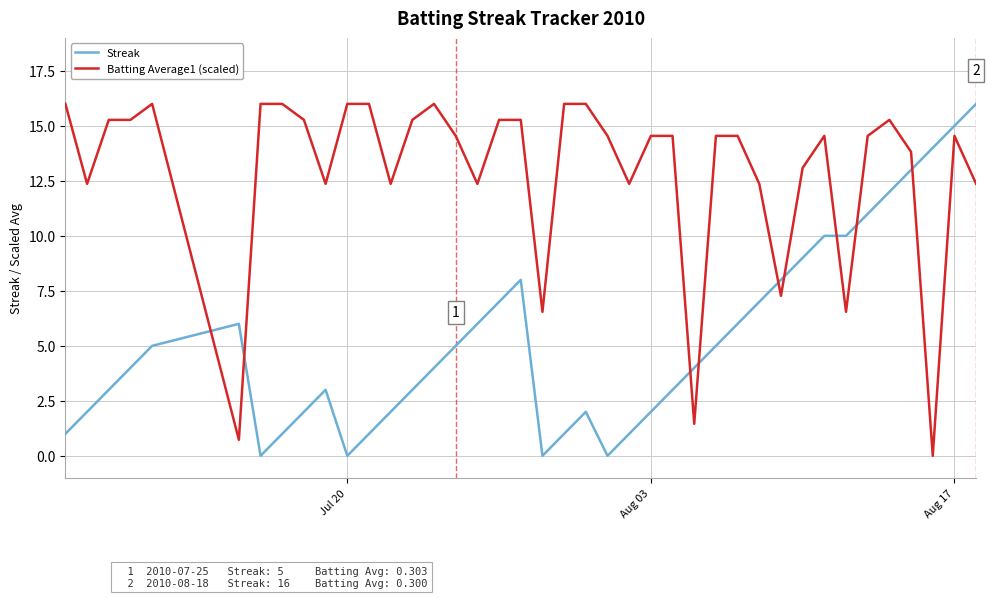

Rank the series by their average value, from lowest to highest.

Streak, Batting Average1 (scaled)